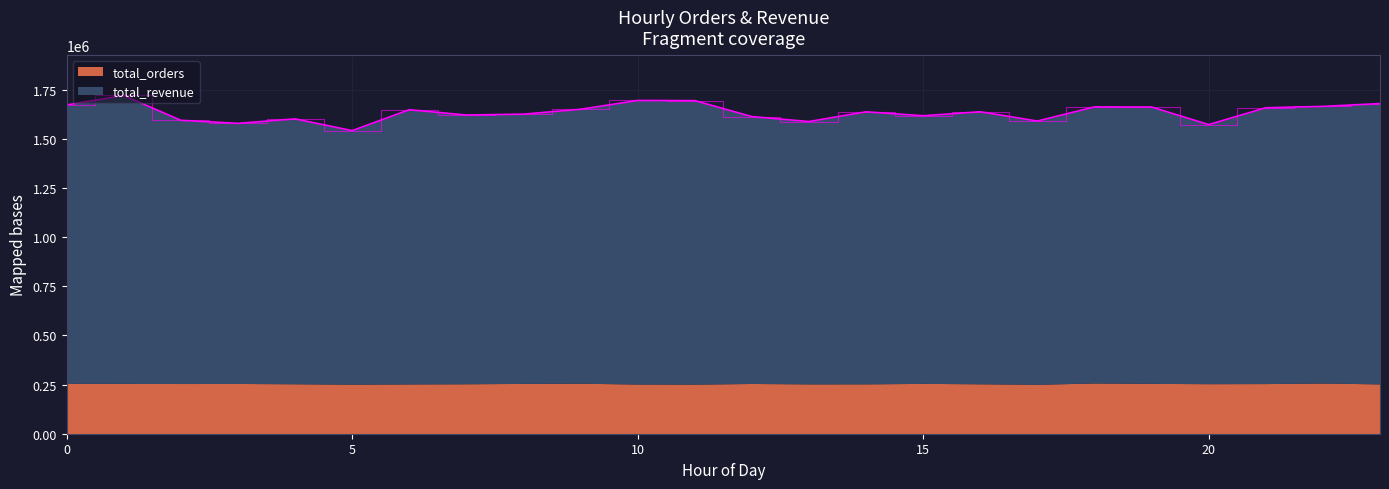

Reading right to left, what are all the values shown in this chart?

23=1680053.7	22=1665776.6	21=1658870.1	20=1573276.7	19=1662684.2	18=1663268.4	17=1591260.8	16=1638488.0	15=1618165.4	14=1638278.7	13=1588787.6	12=1613926.2	11=1695210.2	10=1695954.6	9=1651257.3	8=1626425.3	7=1621840.5	6=1648857.5	5=1542510.7	4=1602229.9	3=1579481.8	2=1595003.4	1=1721296.8	0=1673149.9